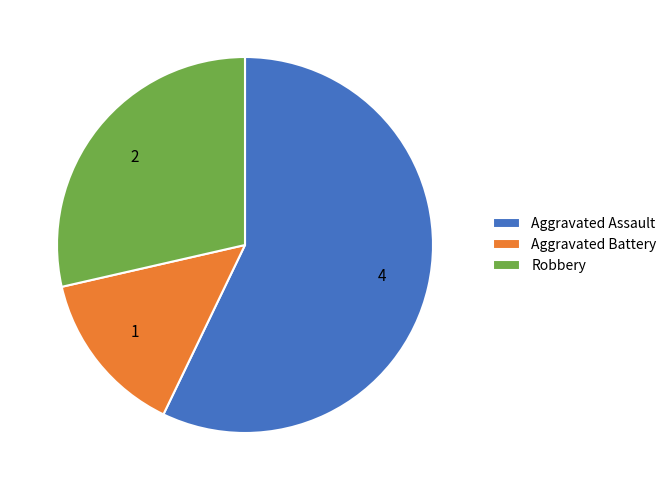

Combined, do Aggravated Battery and Robbery account for over 50%?

No